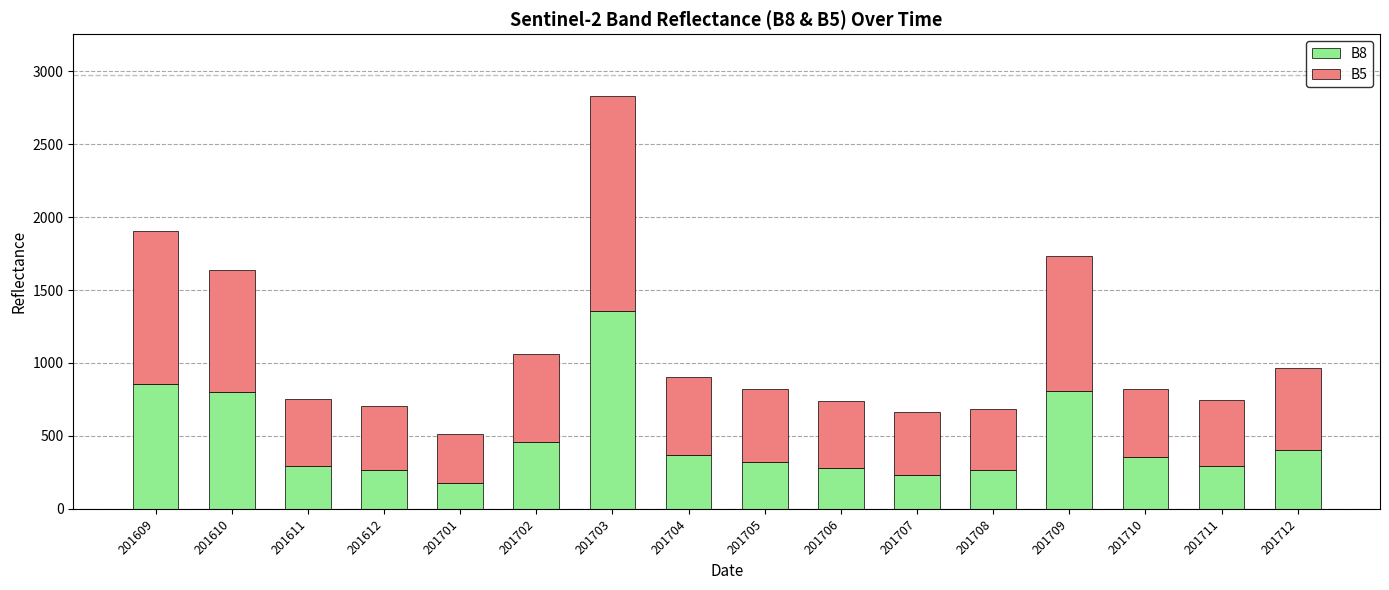

Does the chart contain any negative values?

No